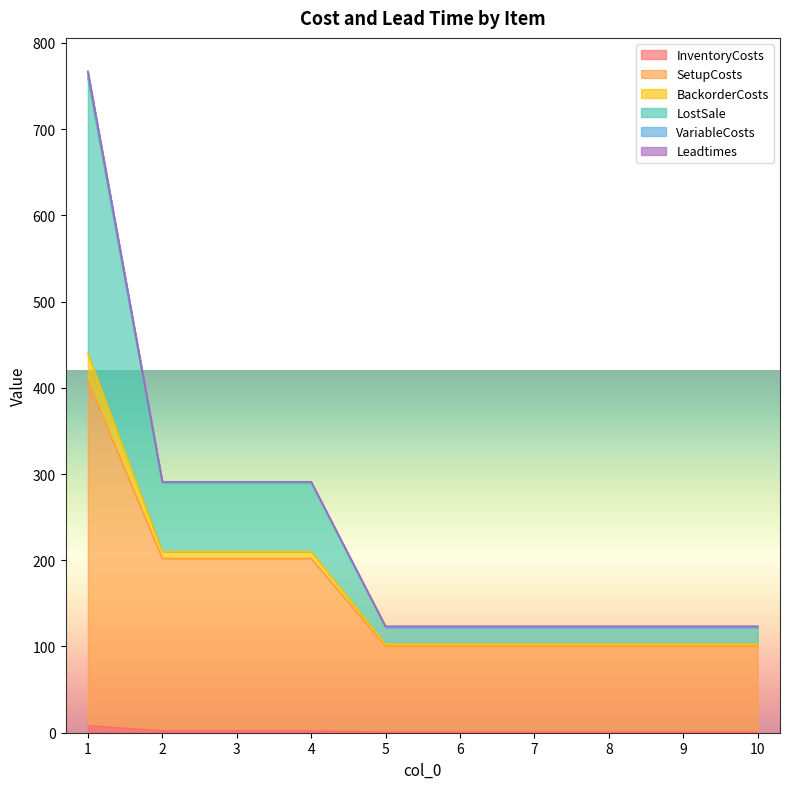

True or false: LostSale and SetupCosts intersect in this chart.

False